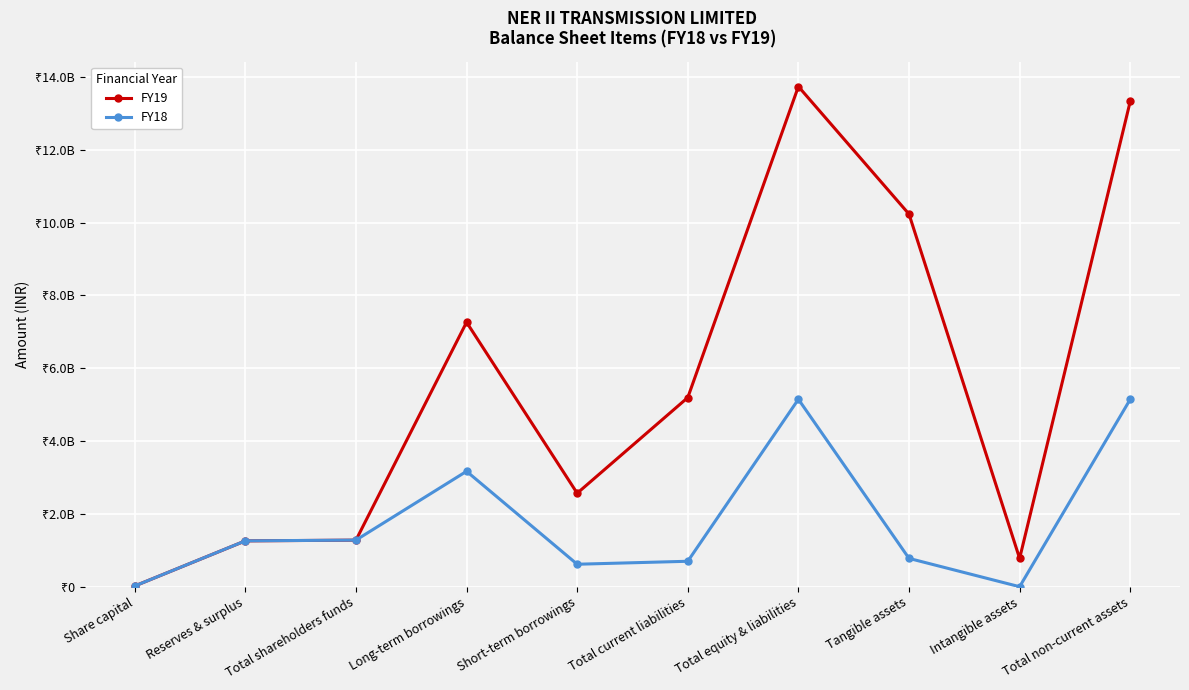

Where is the first local maximum for FY19?

Long-term borrowings